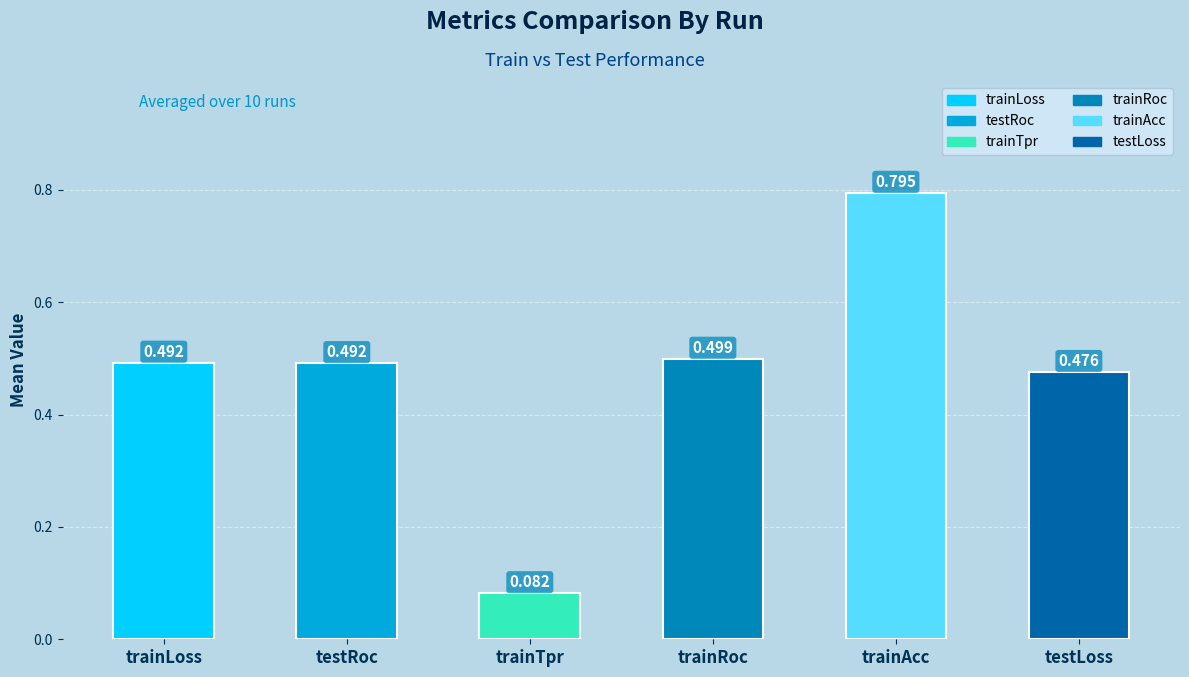

At which label is the value closest to 0?

trainTpr